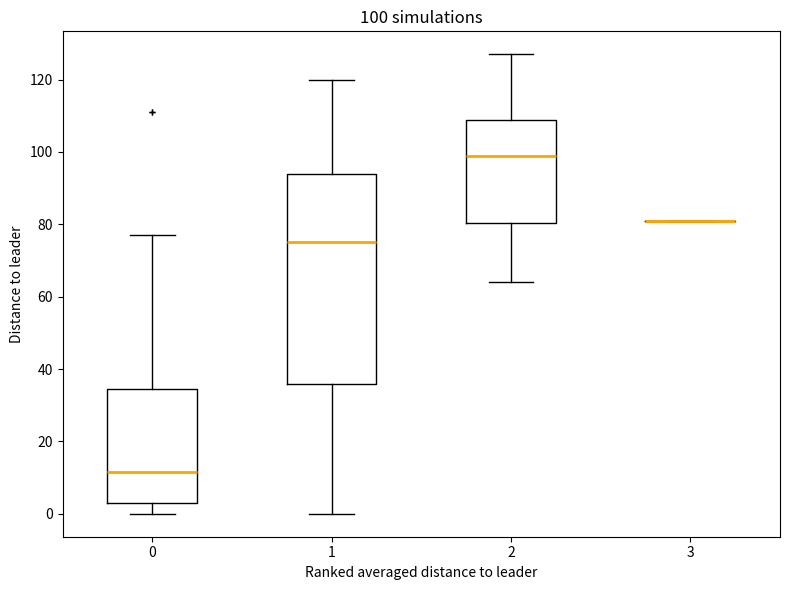

Which box is the tallest, from its lower edge to its upper edge?

1